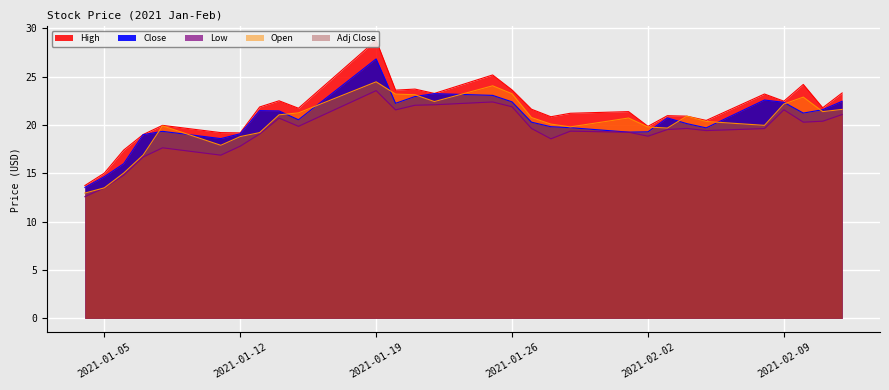

The Low series shows 19.5 at 2021-02-03. True or false?

True